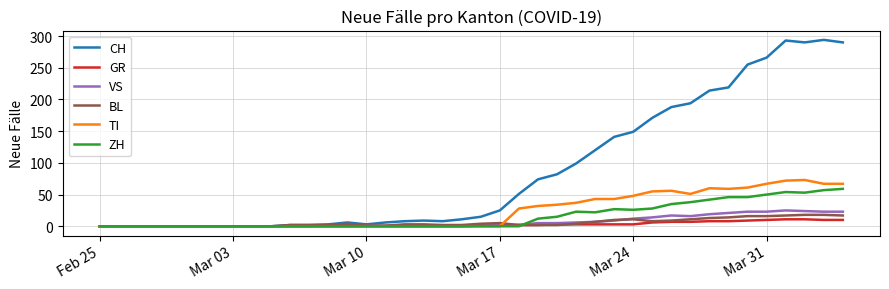

Which series ends up on top after the final intersection of ZH and VS?

ZH